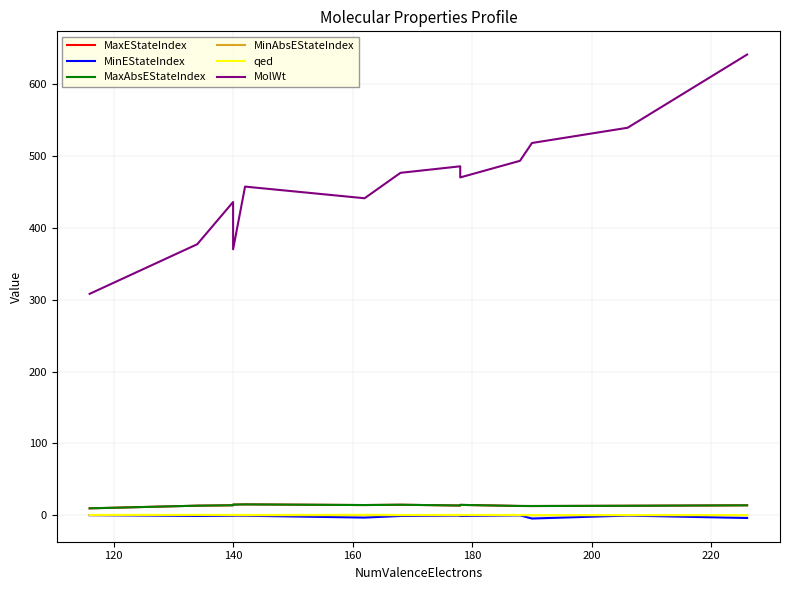

True or false: MinAbsEStateIndex has more than 2 points higher than both neighbors.

True